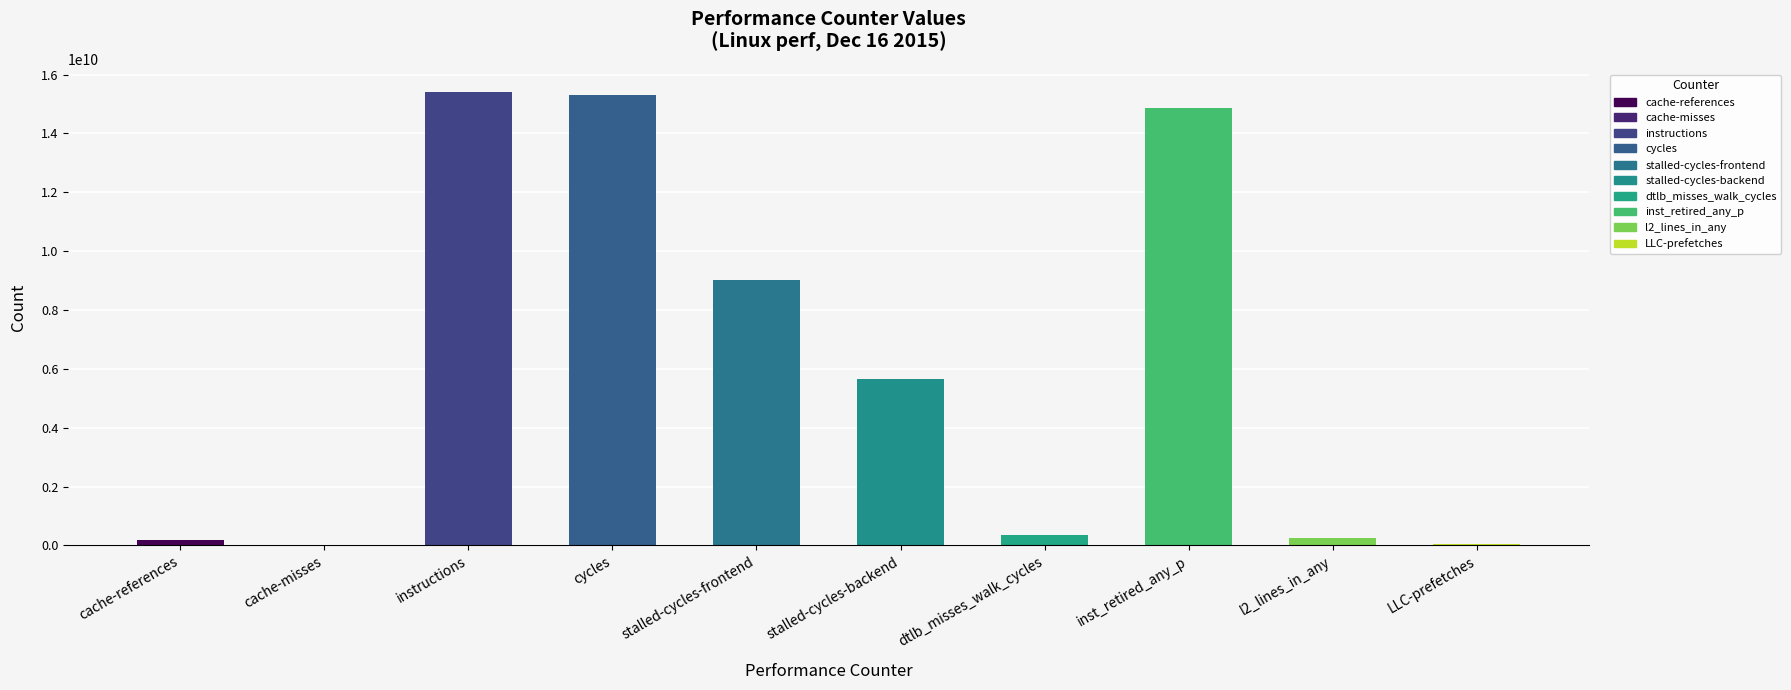

Is it true that the value at instructions is 24477162730?

False